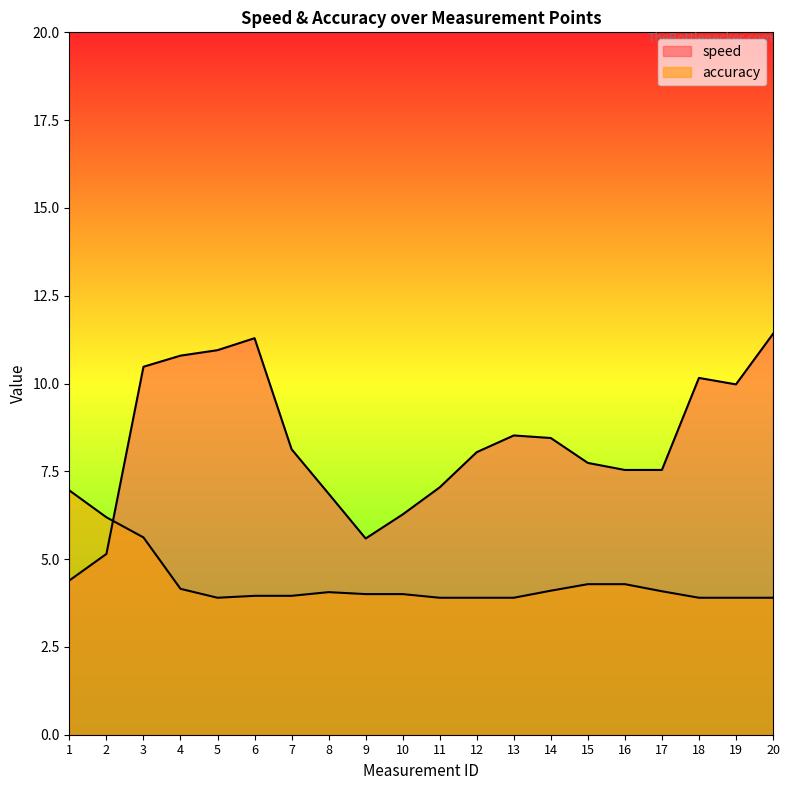

What are all the series names shown in the legend?

speed, accuracy